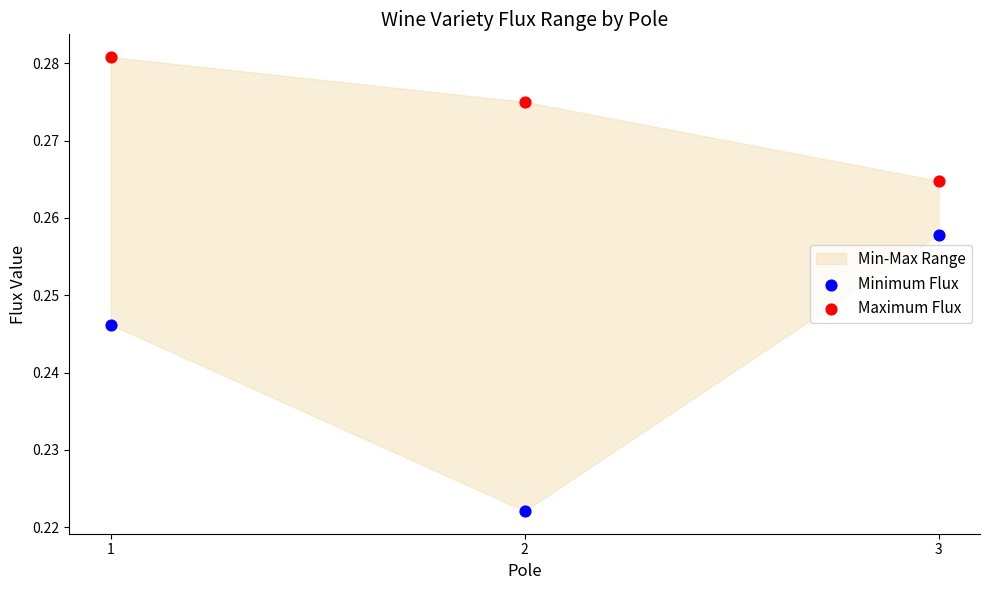

Across all data points, what is the range of X values (max minus min)?

2.0